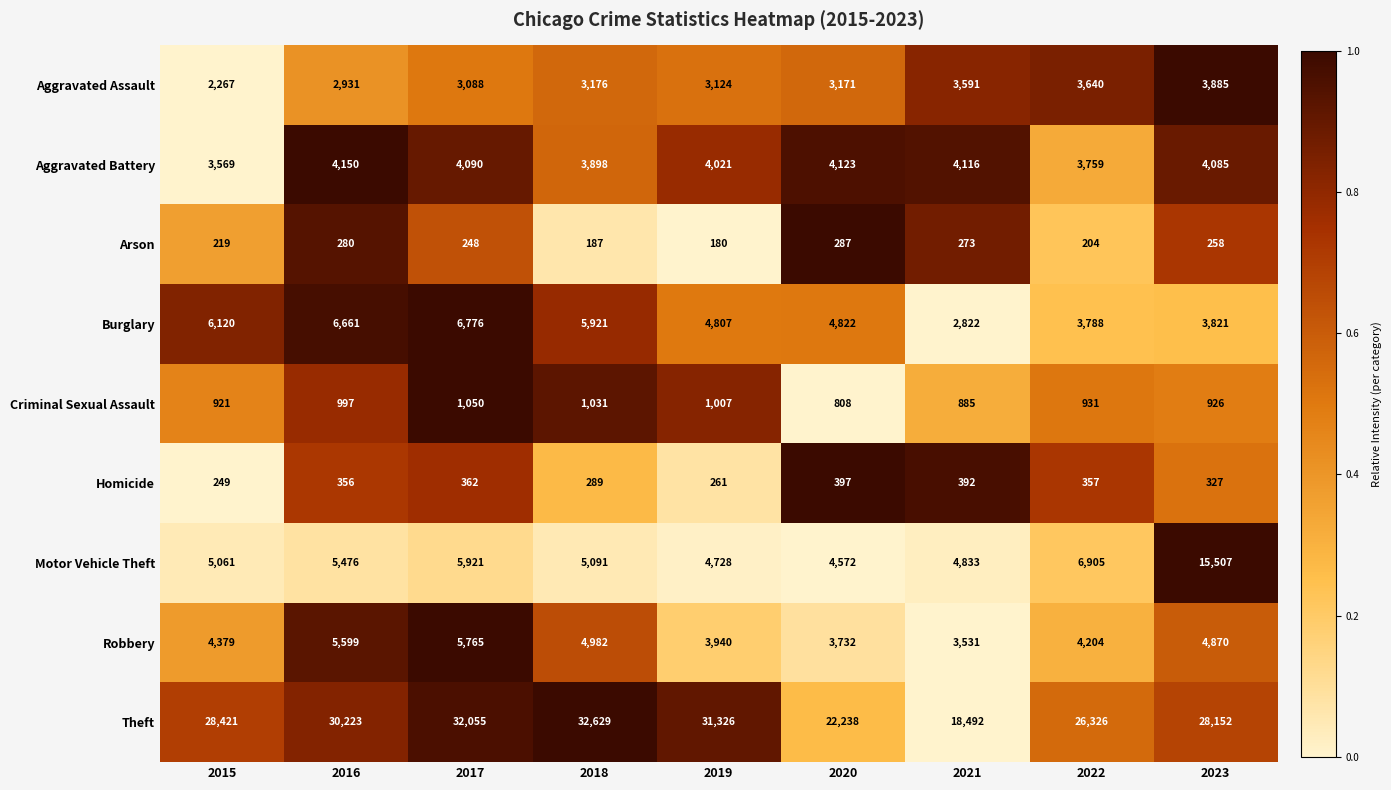

The value of Burglary at 2021 is 2822. True or false?

True